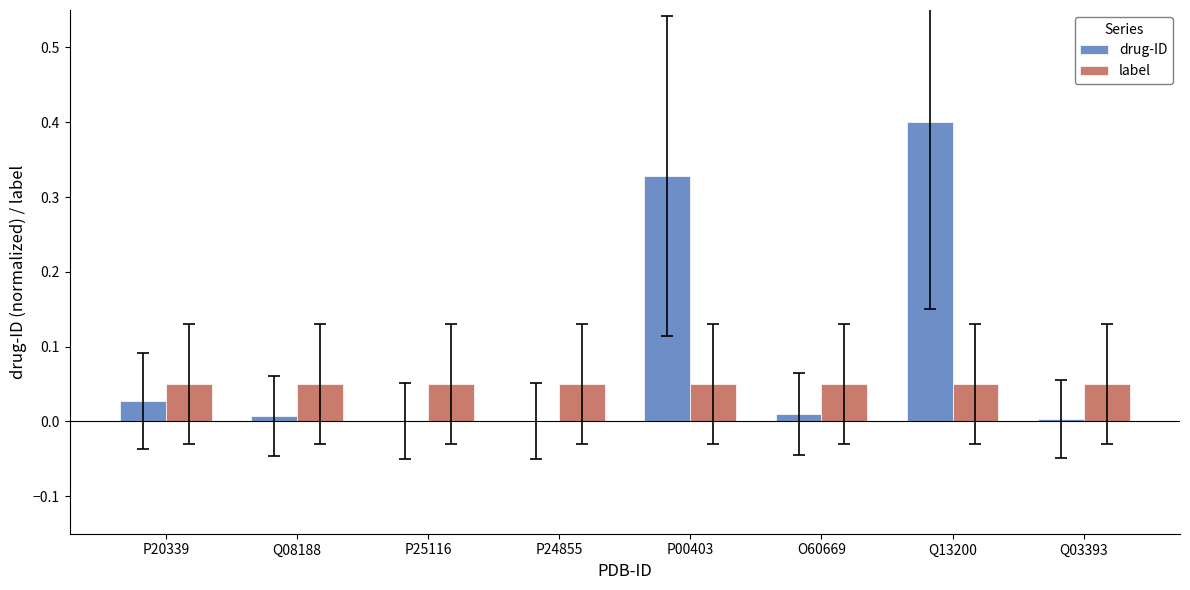

True or false: drug-ID has a value of 0.0 at Q08188.

True